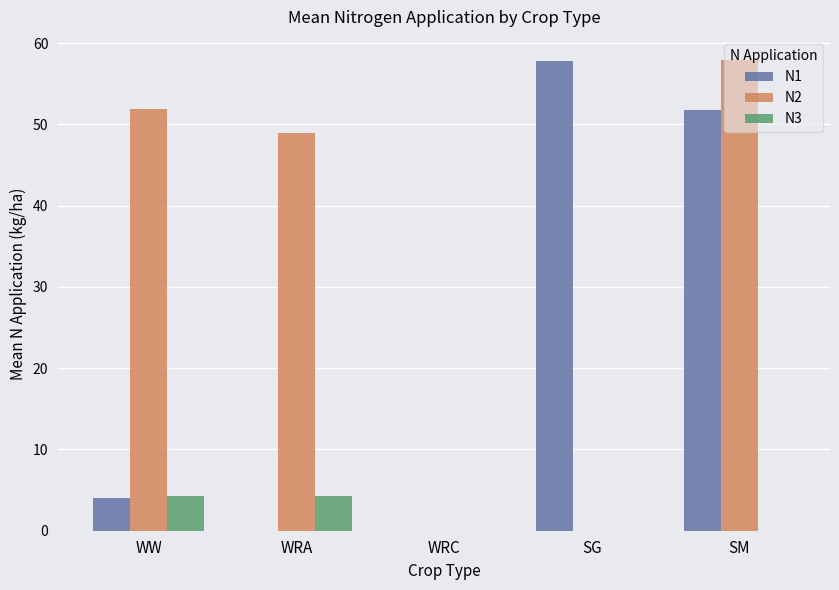

The value of N1 at WRC is -35.5. True or false?

False